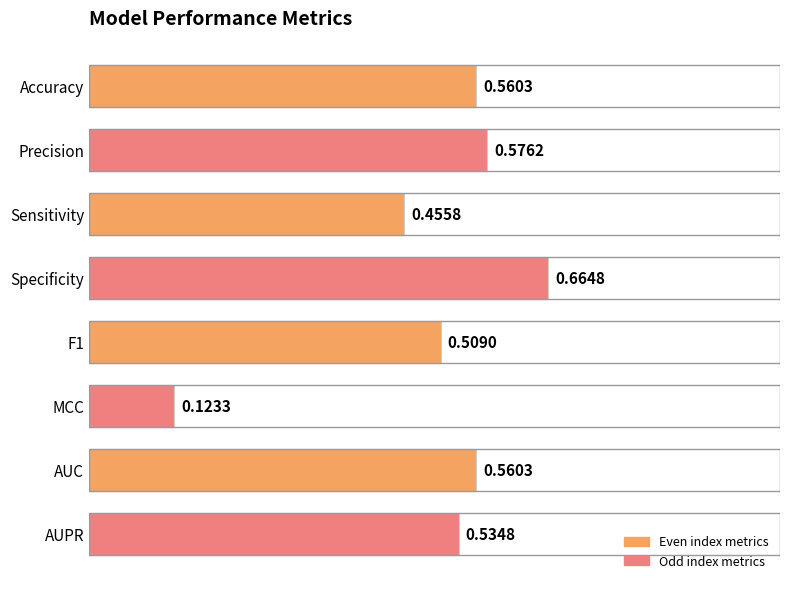

At which category does the chart reach its minimum across all series?

MCC